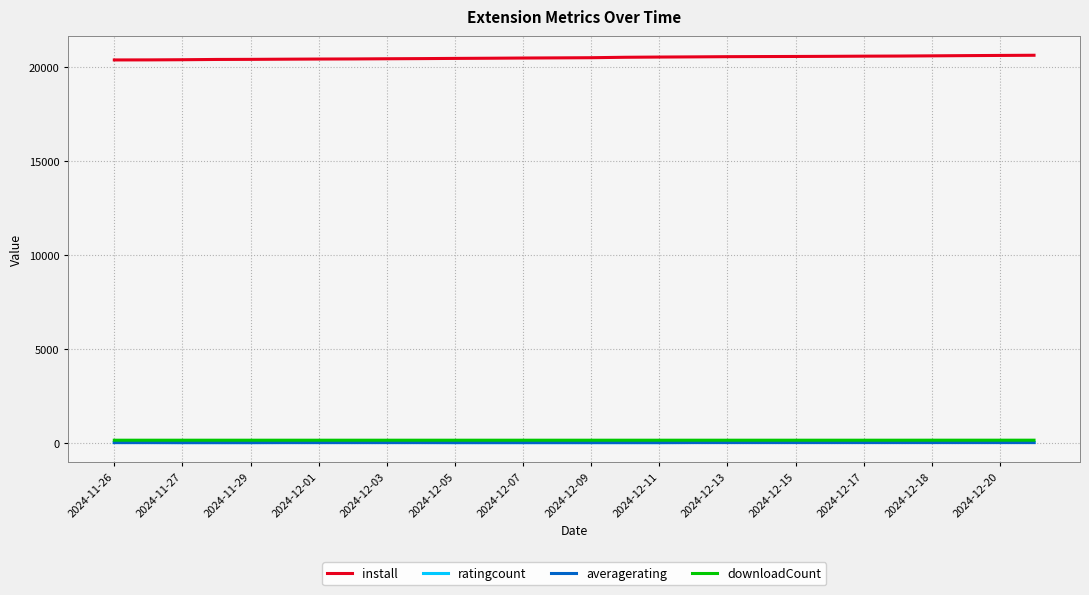

What is the average value of the ratingcount series?

6.5